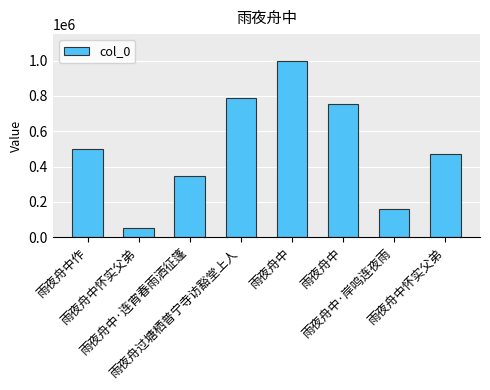

The chart shows a value of 999855 at 雨夜舟中. True or false?

True